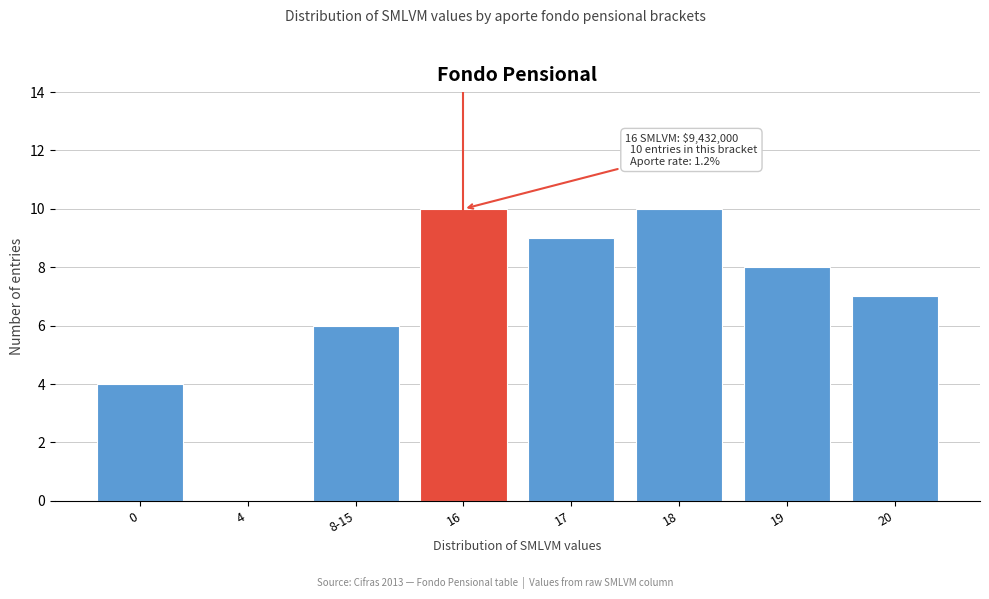

Reading left to right, list all the values displayed in this chart.

0=4	4=0	8-15=6	16=10	17=9	18=10	19=8	20=7